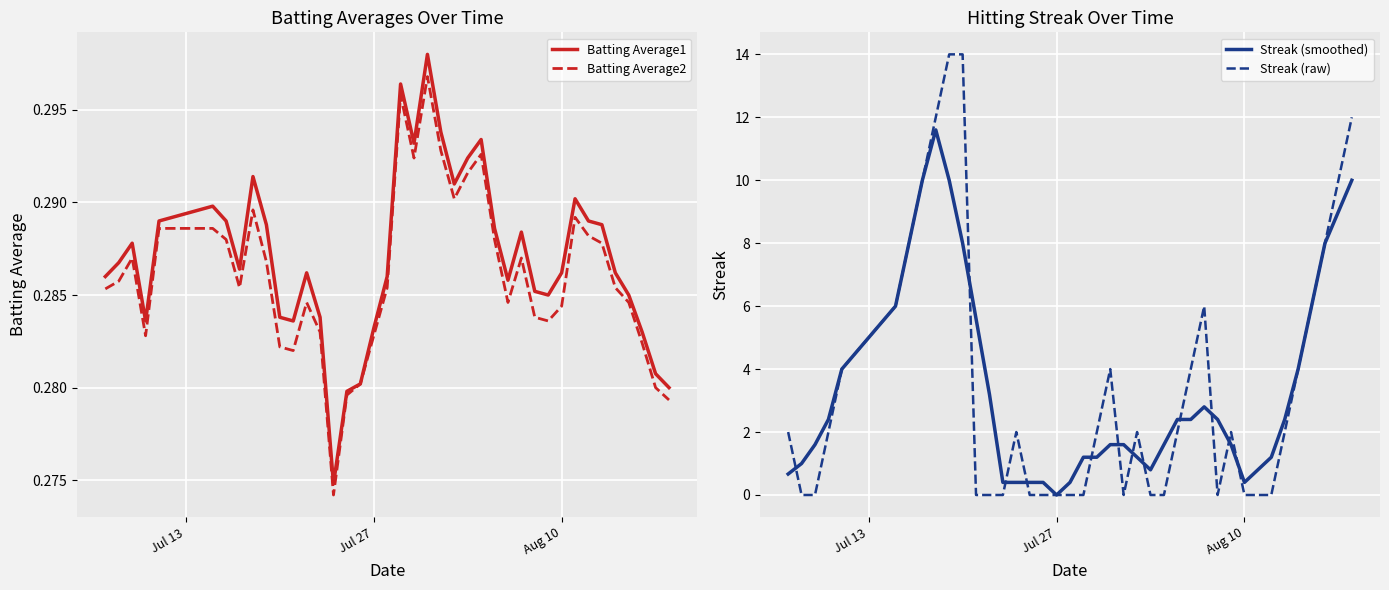

What is the highest value of the Streak (raw) series?

14.0